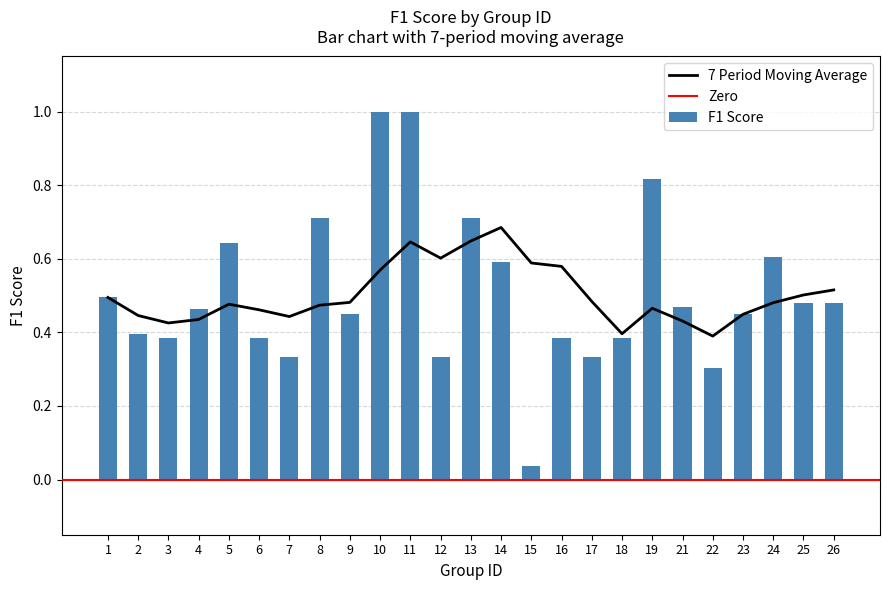

How many bars are there in total?

25